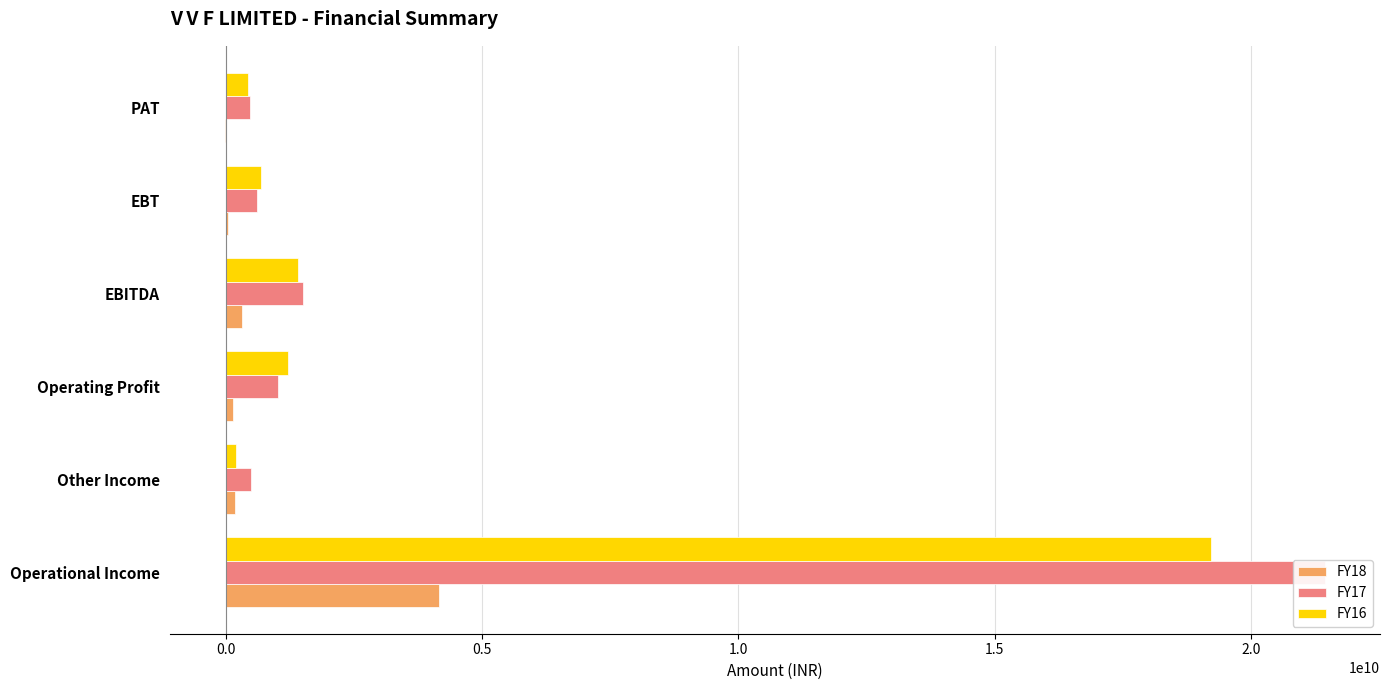

List the series in order of their peak value, highest first.

FY17, FY16, FY18